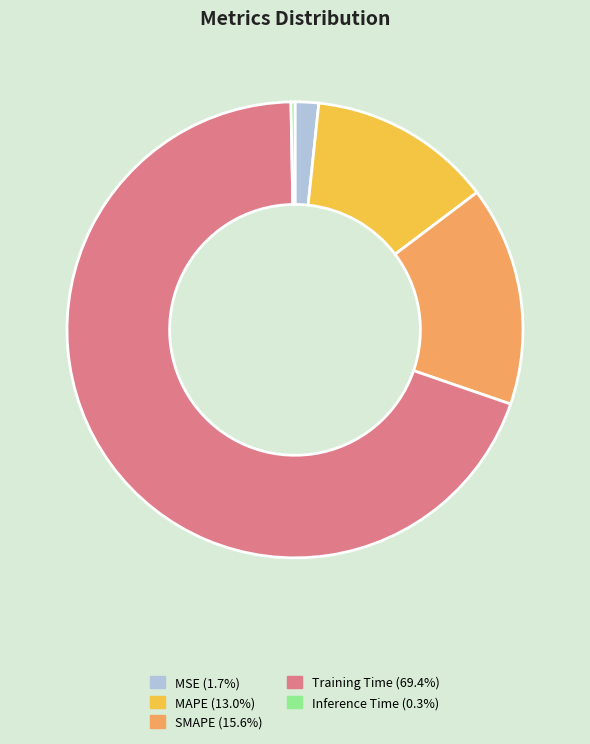

What is the ratio of the value at MAPE to the value at Training Time?

0.2